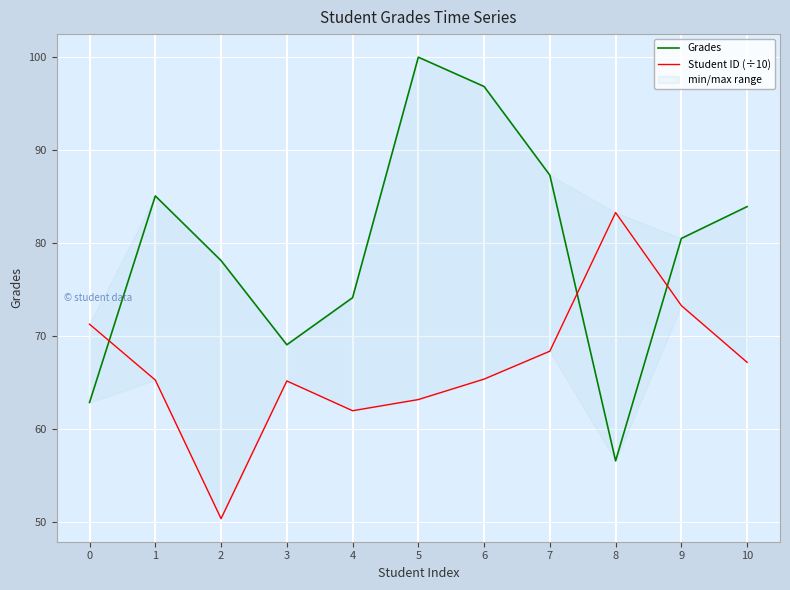

Reading right to left, transcribe all the data shown in this chart.

Grades: 83.9	80.5	56.6	87.3	96.8	100.0	74.2	69.1	78.1	85.1	62.9
Student ID (÷10): 67.2	73.3	83.3	68.4	65.4	63.2	62.0	65.2	50.4	65.3	71.3